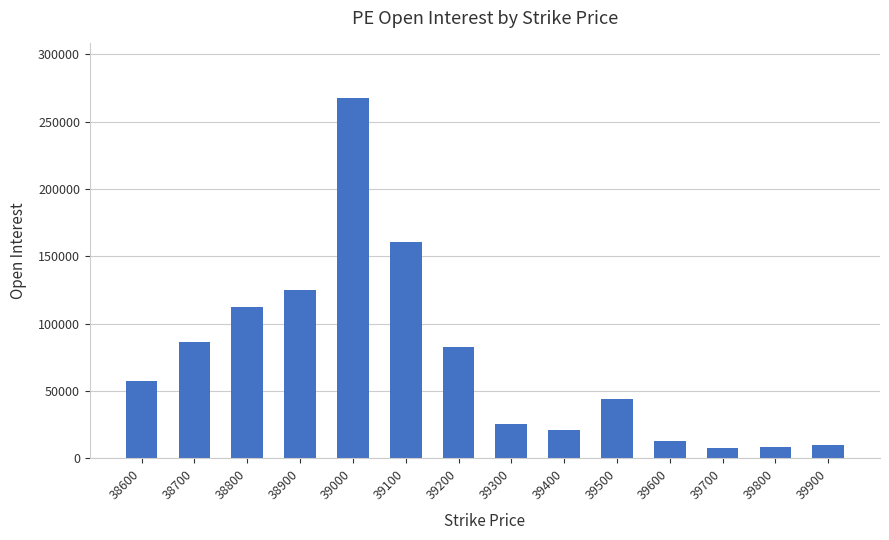

True or false: the data shows 87488 at 38600.

False